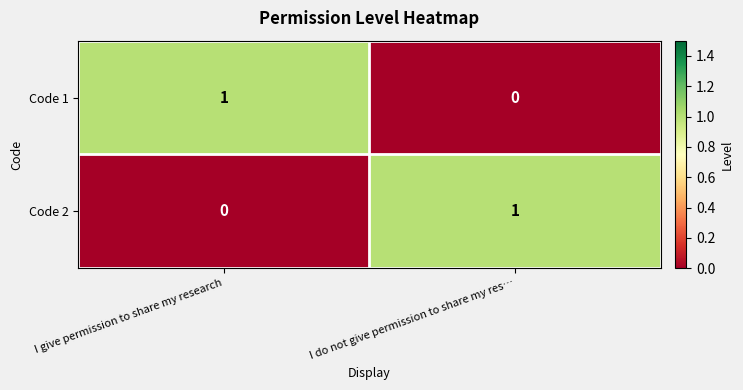

What is the greatest value displayed?

1